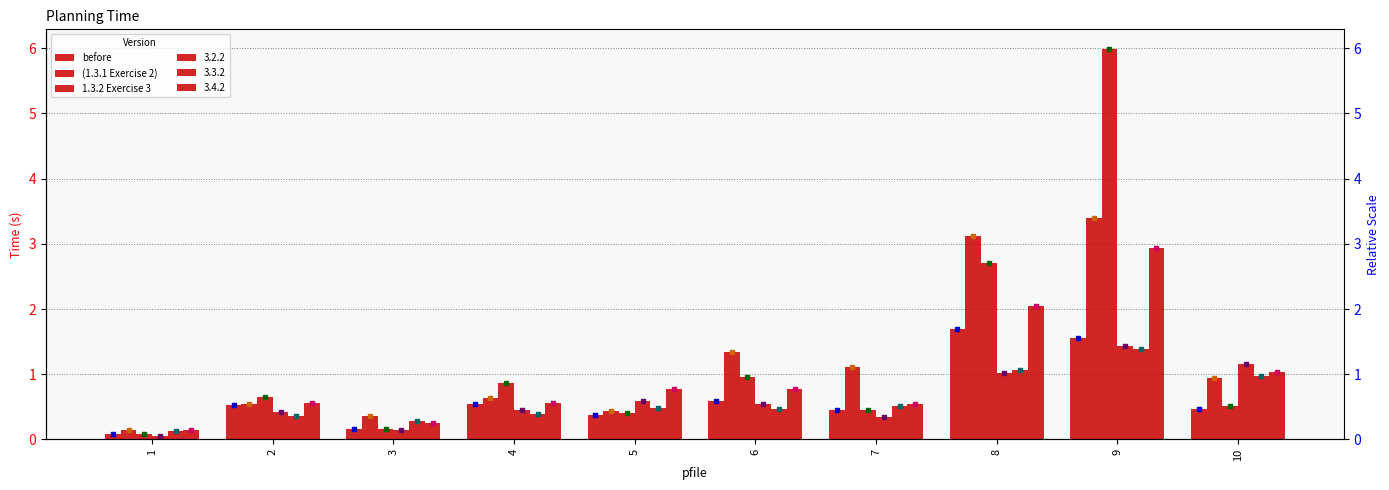

At which category is the sum across all series the highest?

9